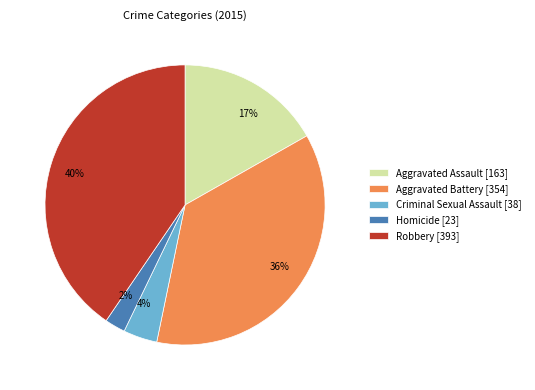

Combined, do Criminal Sexual Assault and Homicide account for over 50%?

No